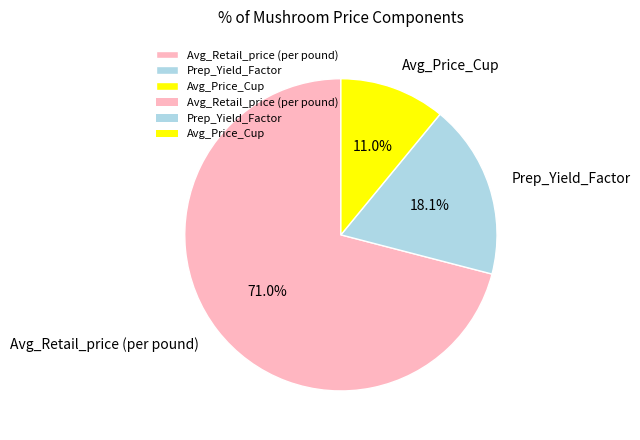

Which has a higher value, Avg_Retail_price (per pound) or Prep_Yield_Factor?

Avg_Retail_price (per pound)